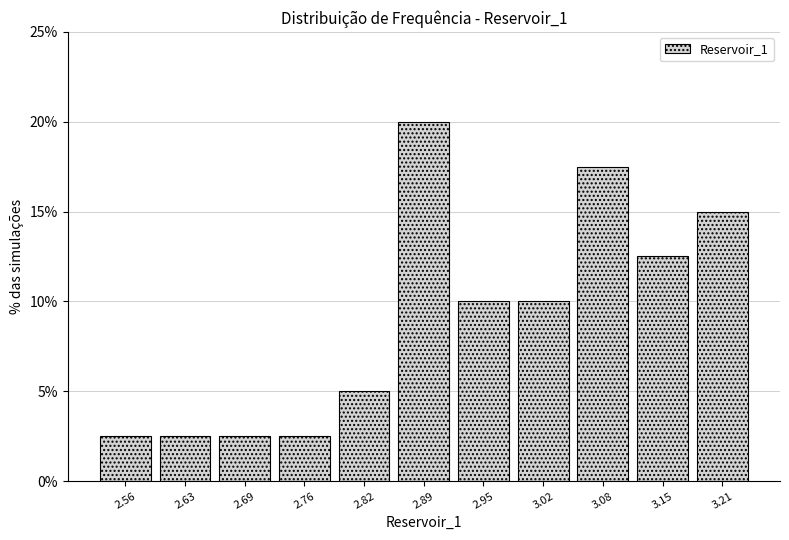

Over which range of the x-axis is the bar tallest?

2.86 to 2.92